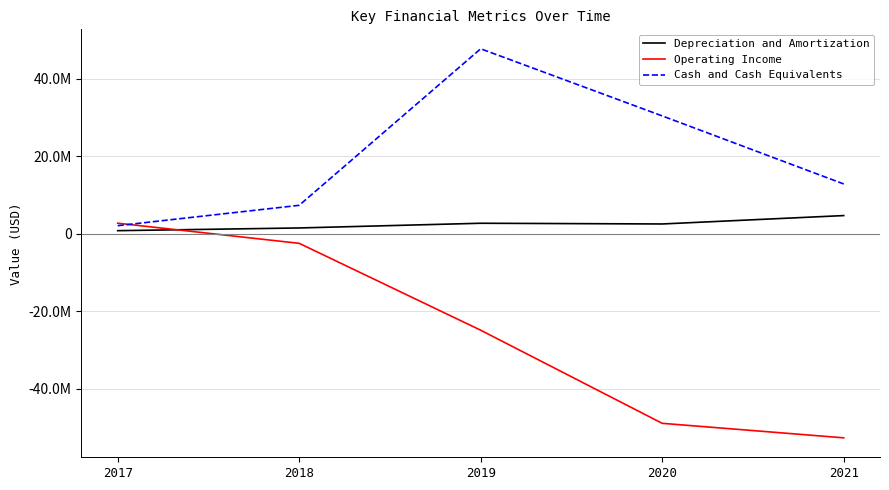

Does the chart have visible grid lines?

Yes